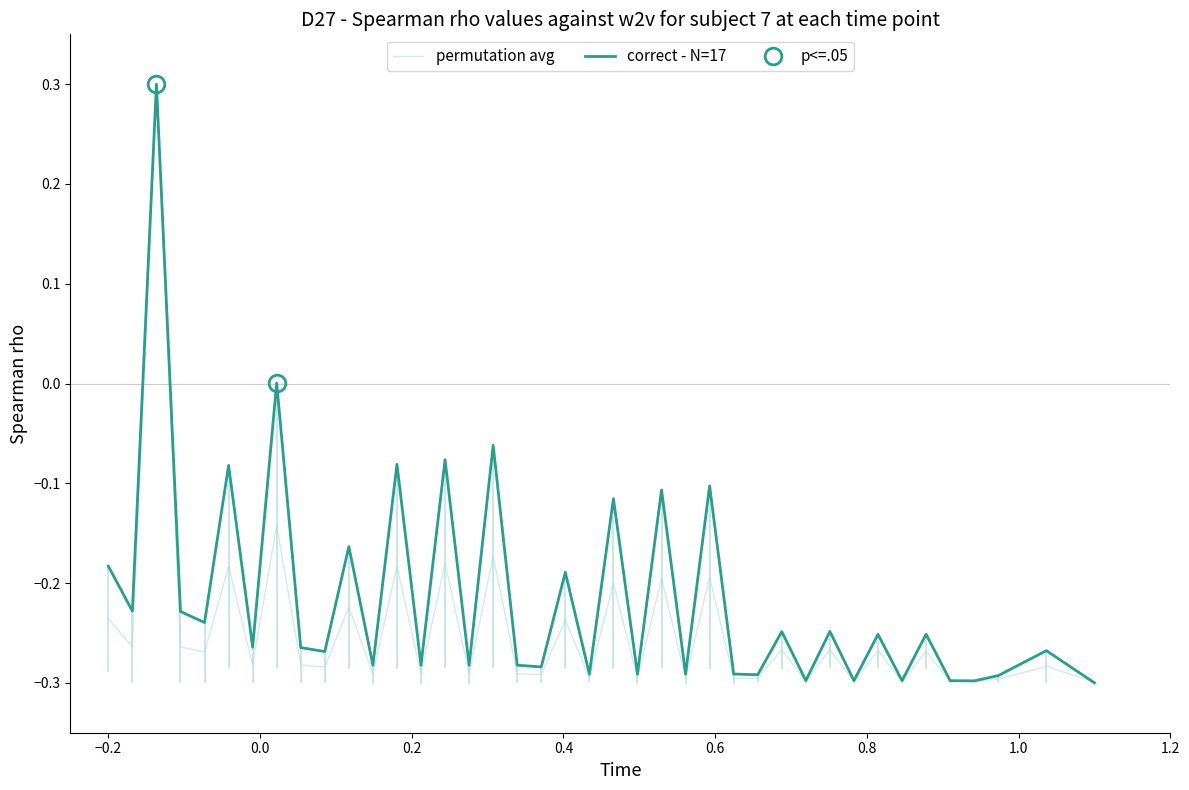

List the series in order of their overall mean, highest first.

correct - N=17, permutation avg